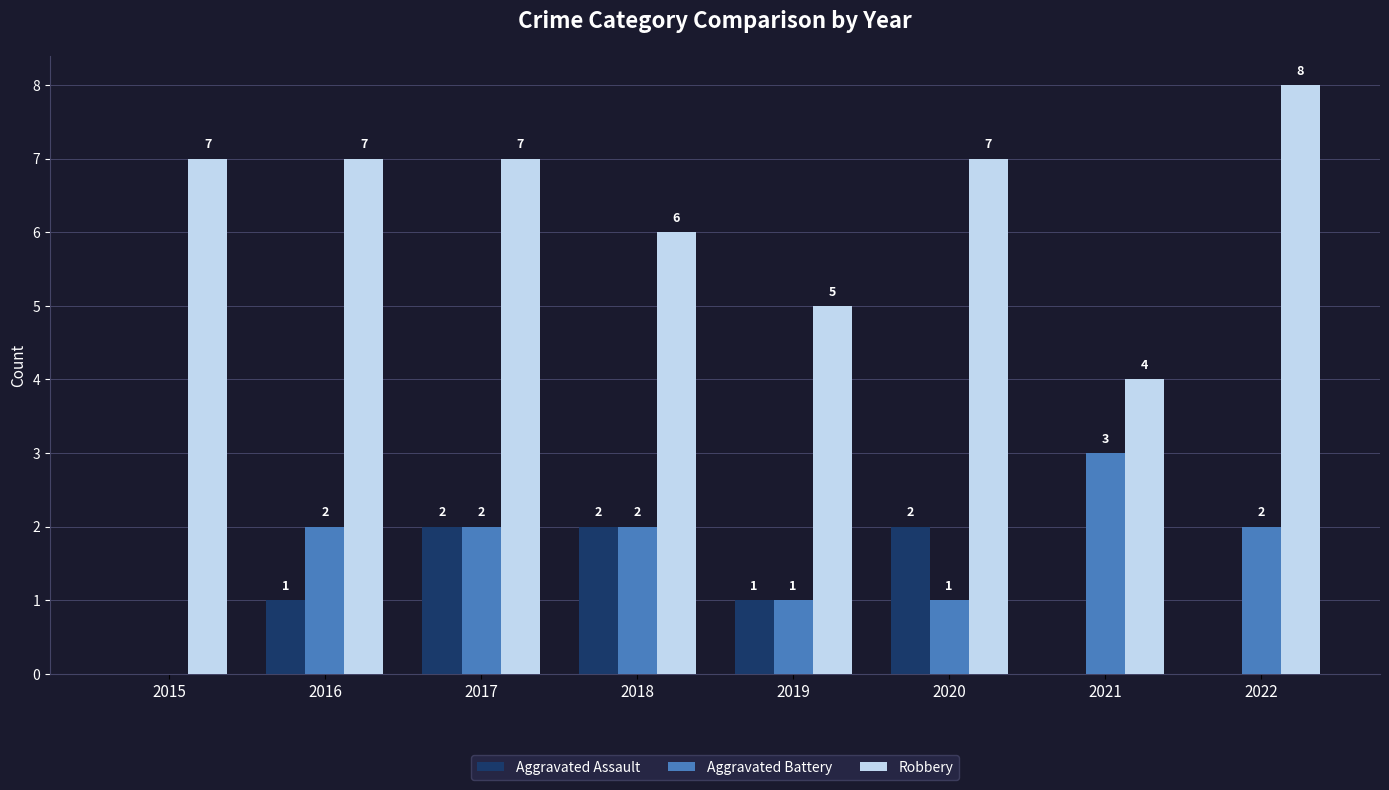

Reading left to right, transcribe all the data shown in this chart.

Aggravated Assault: 2015=0	2016=1	2017=2	2018=2	2019=1	2020=2	2021=0	2022=0
Aggravated Battery: 2015=0	2016=2	2017=2	2018=2	2019=1	2020=1	2021=3	2022=2
Robbery: 2015=7	2016=7	2017=7	2018=6	2019=5	2020=7	2021=4	2022=8